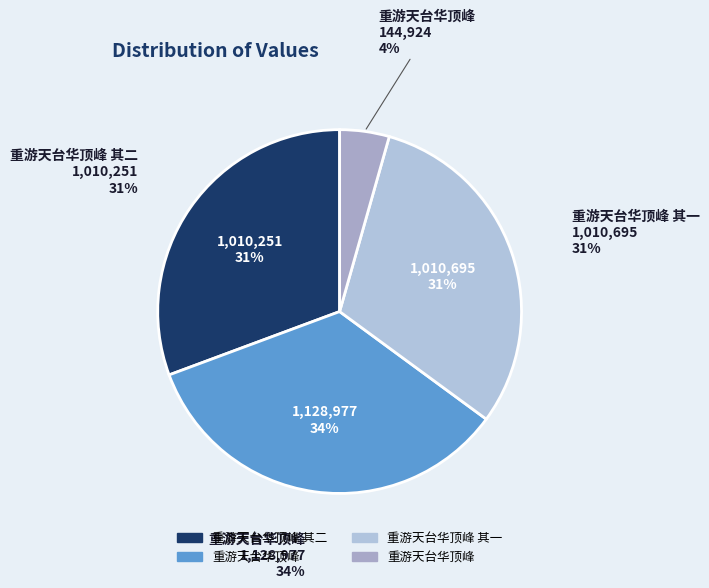

What is the smallest slice in the pie chart?

重游天台华顶峰